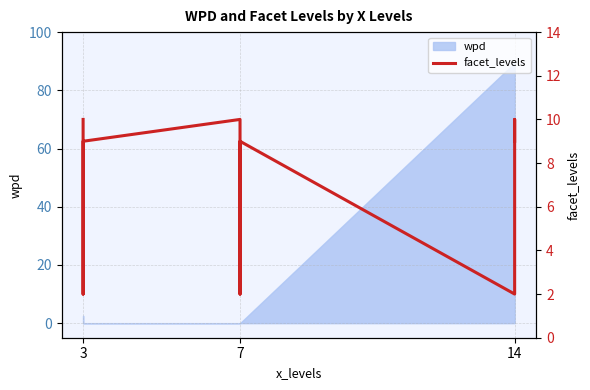

At which category does the chart reach its minimum across all series?

3